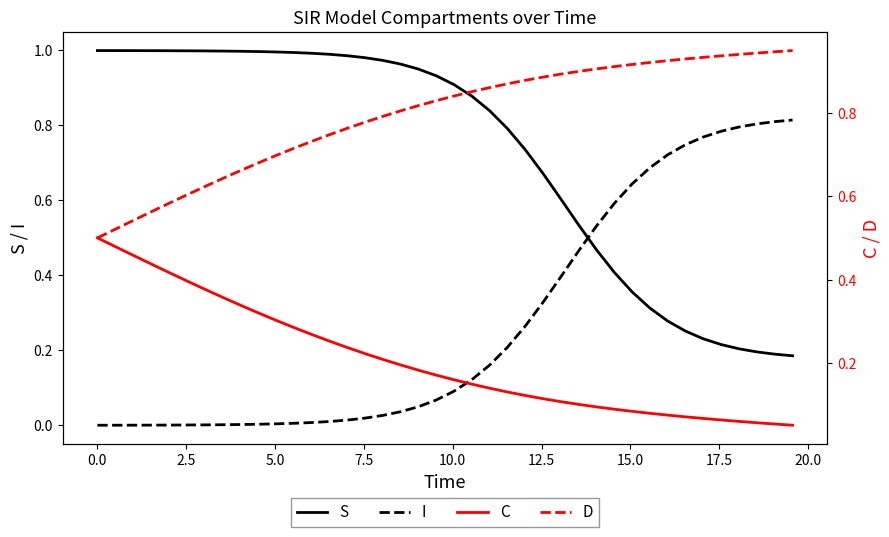

True or false: I has more than 2 points higher than both neighbors.

False